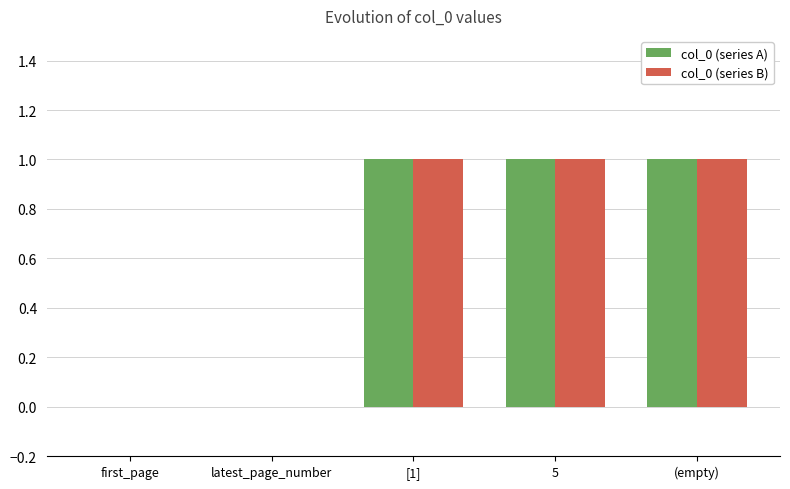

What are all the series names shown in the legend?

col_0 (series A), col_0 (series B)